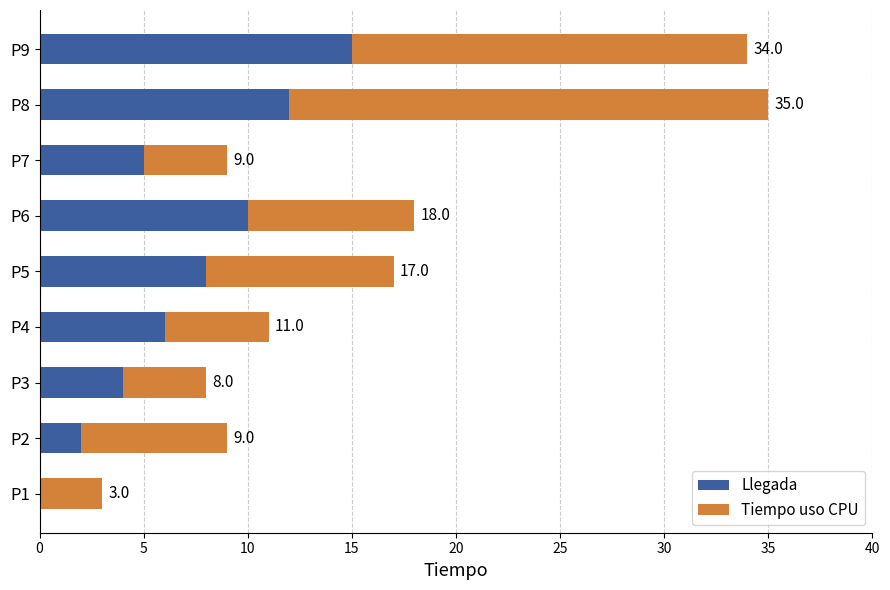

What are all the series names shown in the legend?

Llegada, Tiempo uso CPU